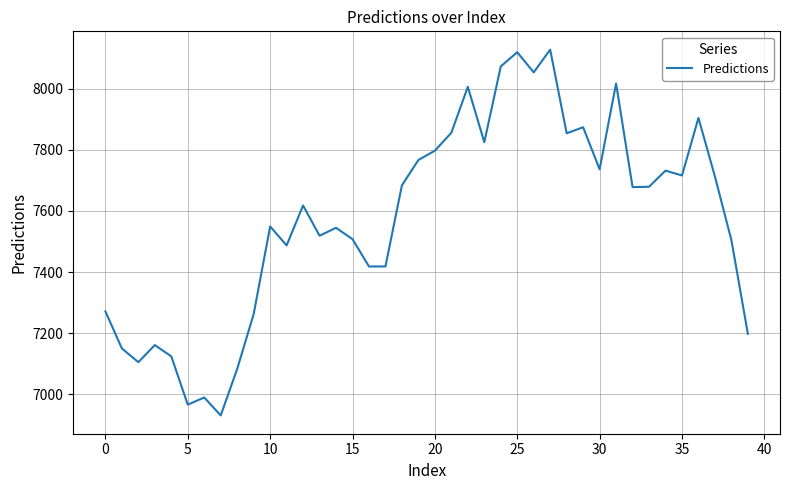

What is the difference between the maximum and minimum values?

1198.2